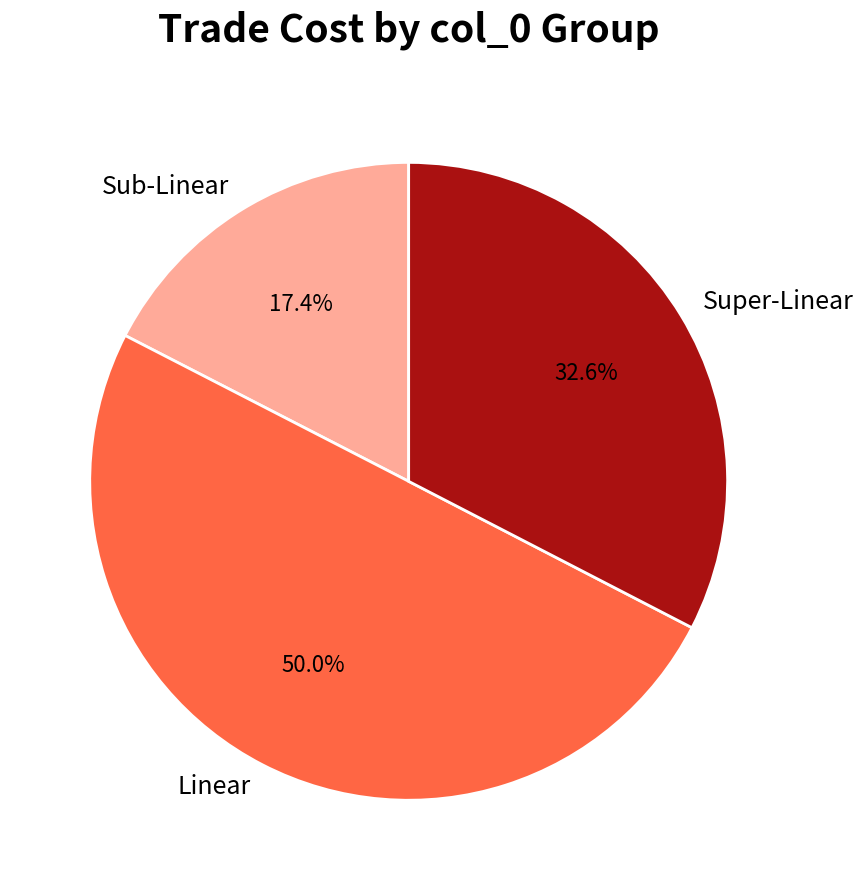

How many slices are in this pie chart?

3